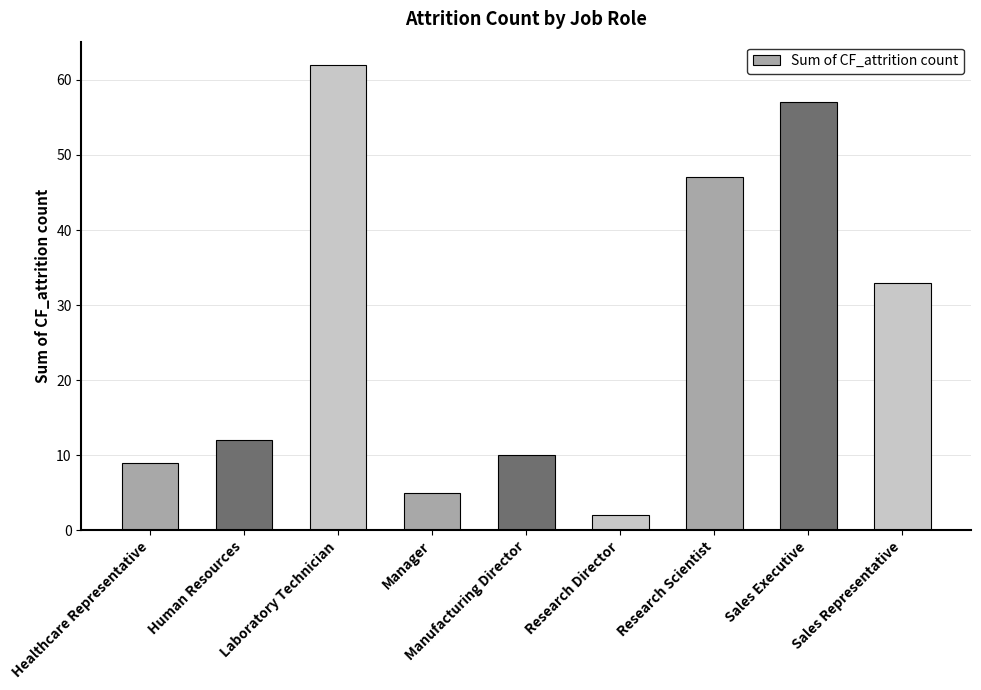

How many data points are less than 12?

4